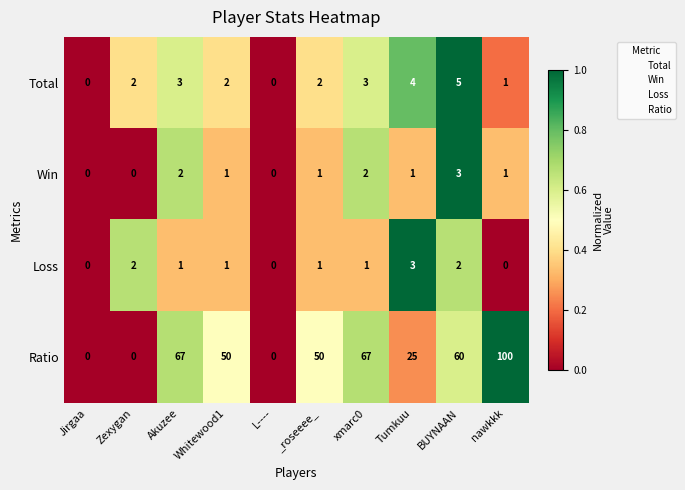

What is the sum of the Win values at nawkkk and xmarc0?

3